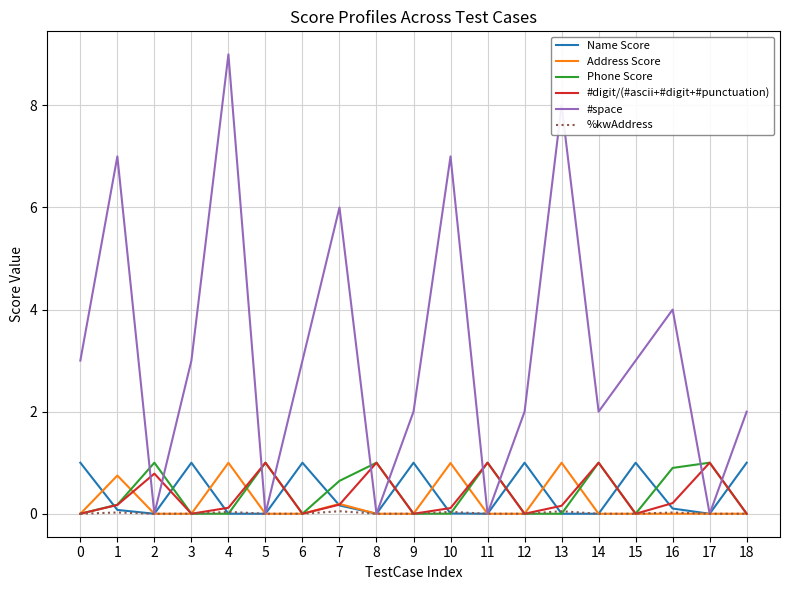

In #space, how many points are higher than both neighbors (excluding endpoints)?

6